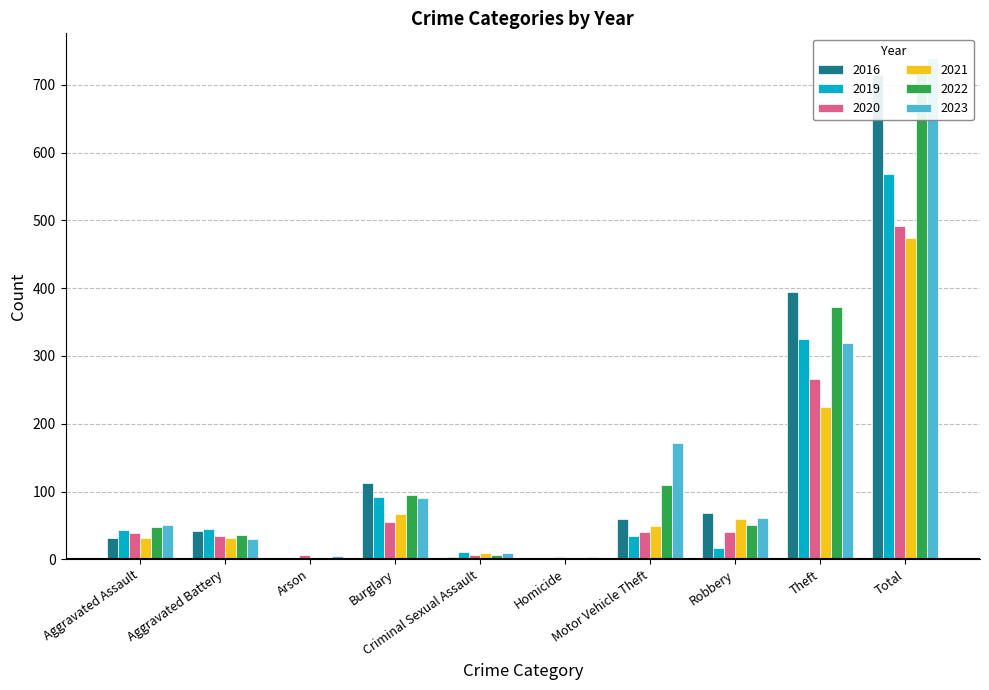

Is the value of 2019 at Criminal Sexual Assault greater than the value of 2021 at Burglary?

No